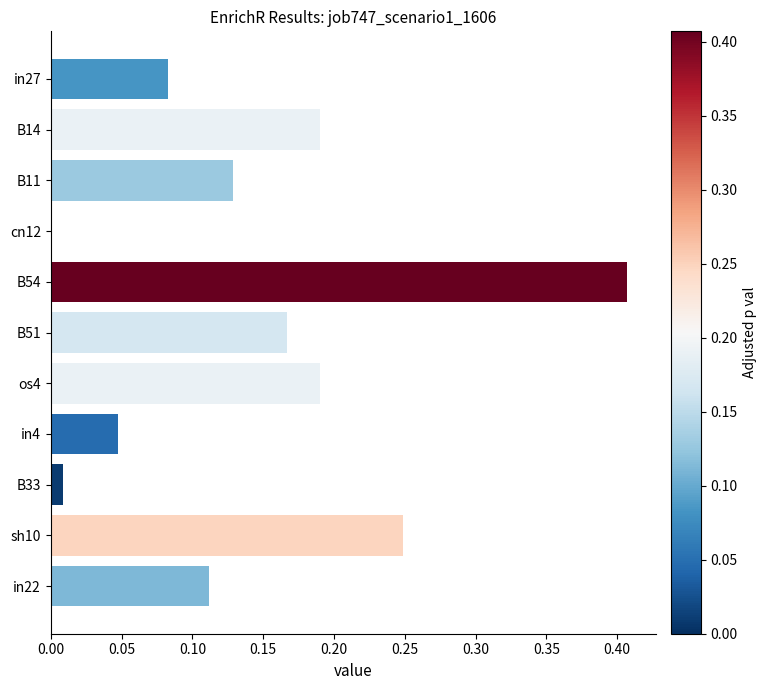

Are the bars grouped side by side (vs. stacked)?

No